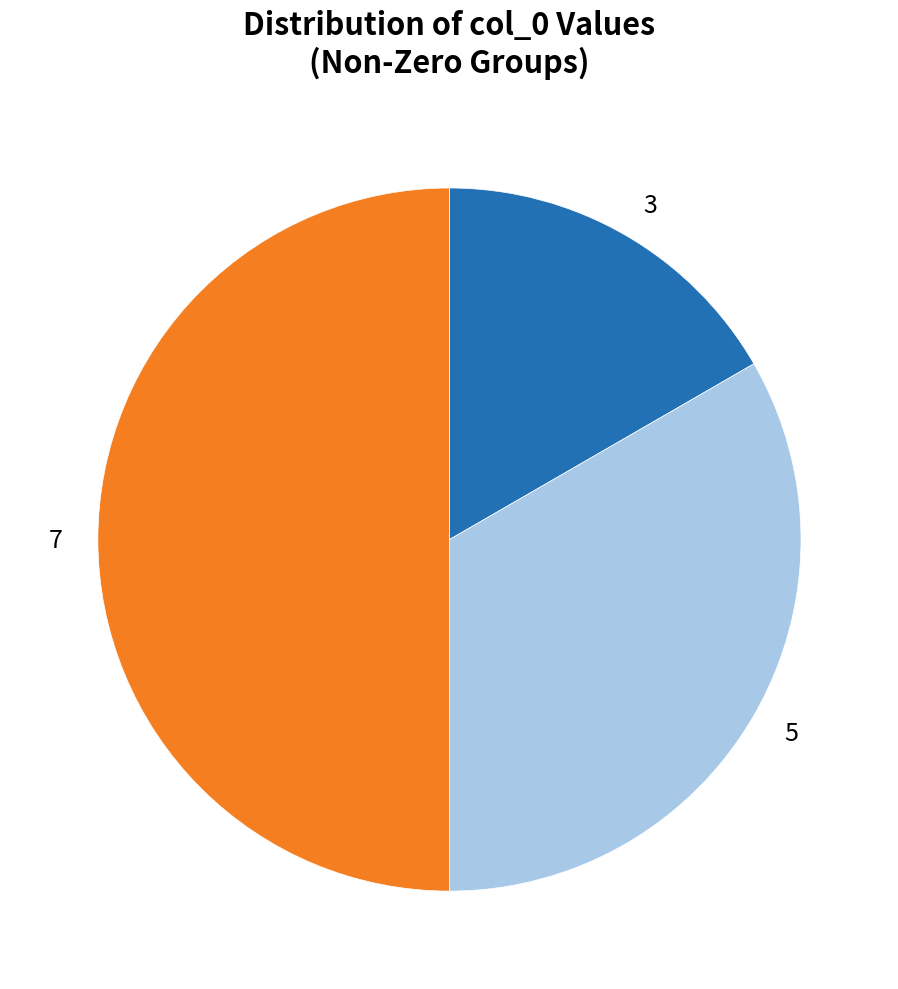

Count the number of slices in the pie.

3